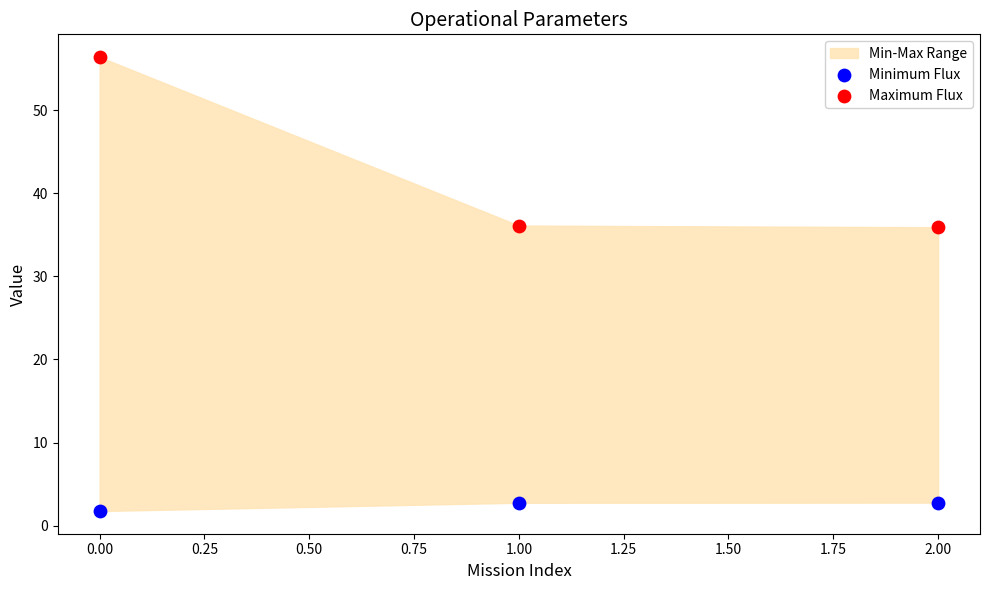

Across all data points, what is the average Y value?

22.6